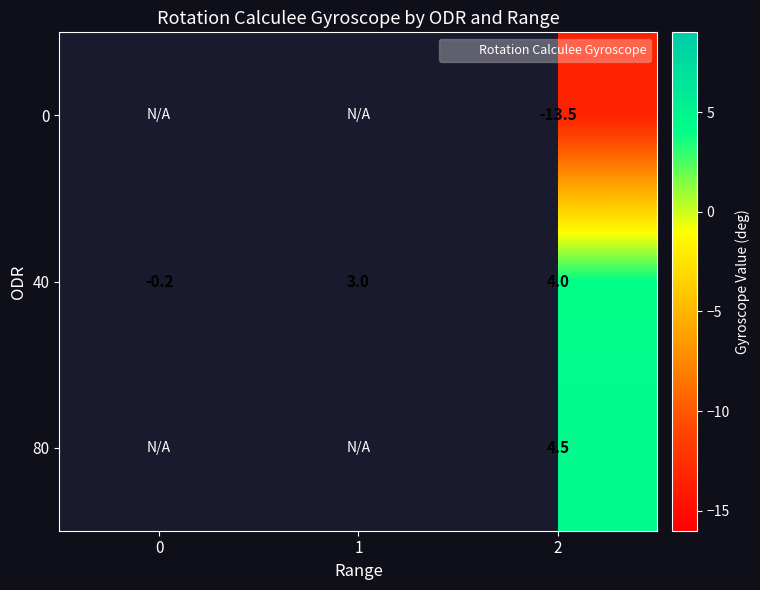

What is the maximum value shown in the chart?

4.5